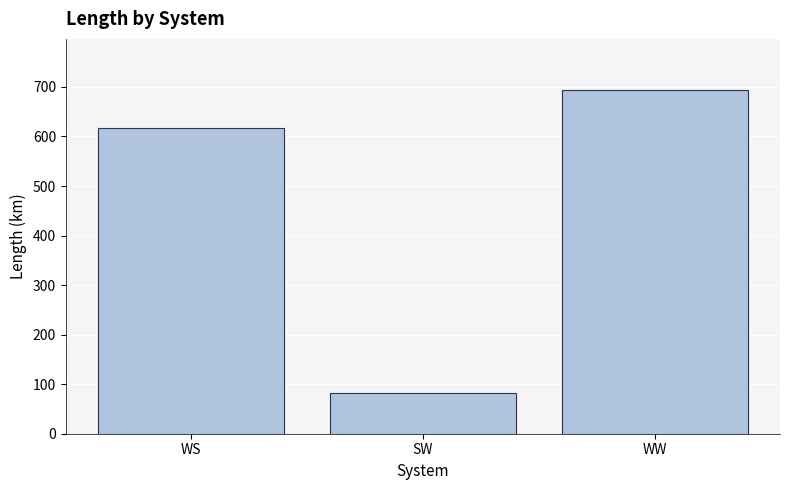

What is the value of the 3rd bar from the left?

693